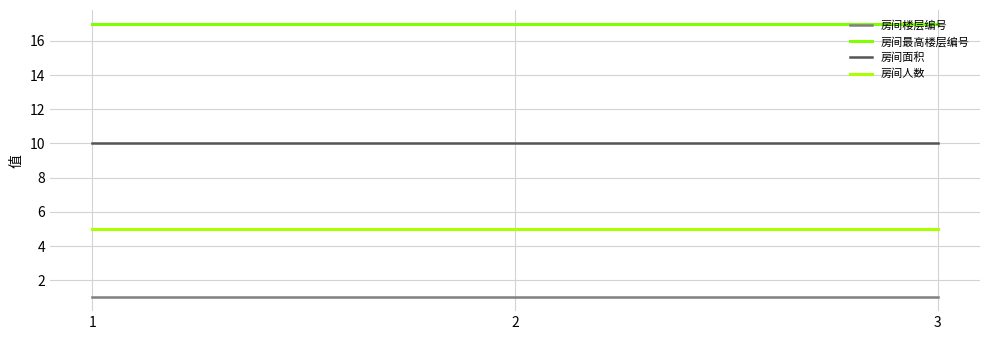

How many lines are shown in the chart?

4